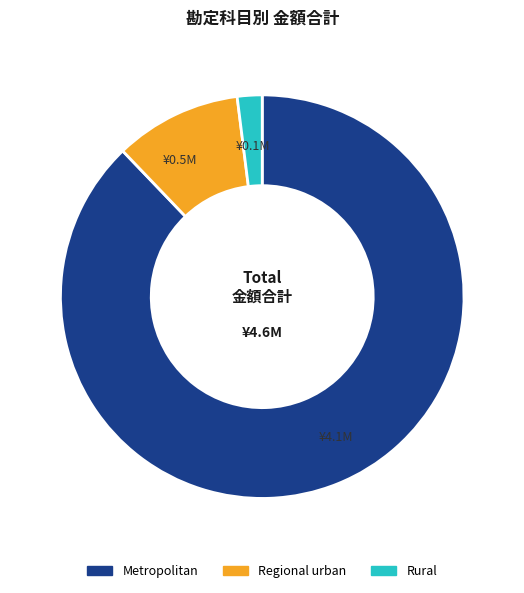

Count the number of slices in the pie.

3